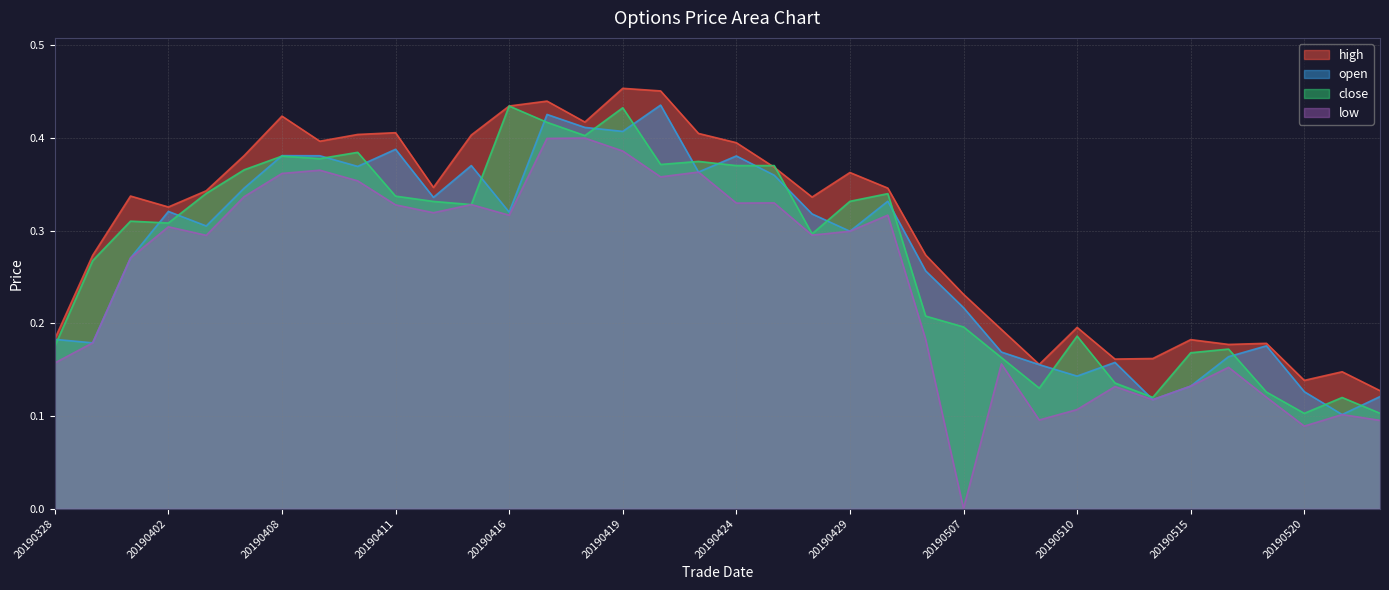

The low series shows 0.4 at 20190417. True or false?

True